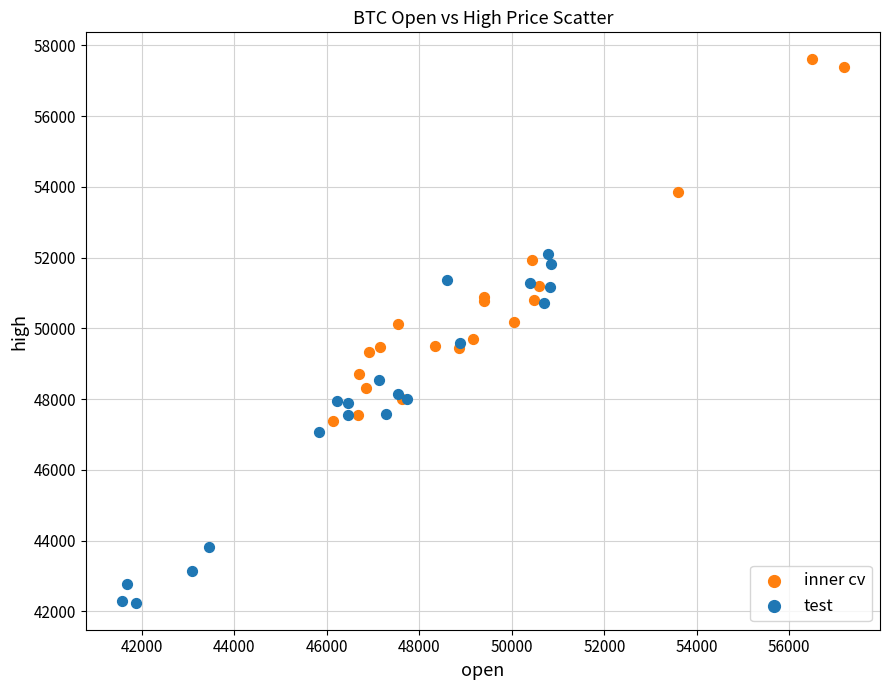

Which series has the widest spread of Y values?

inner cv